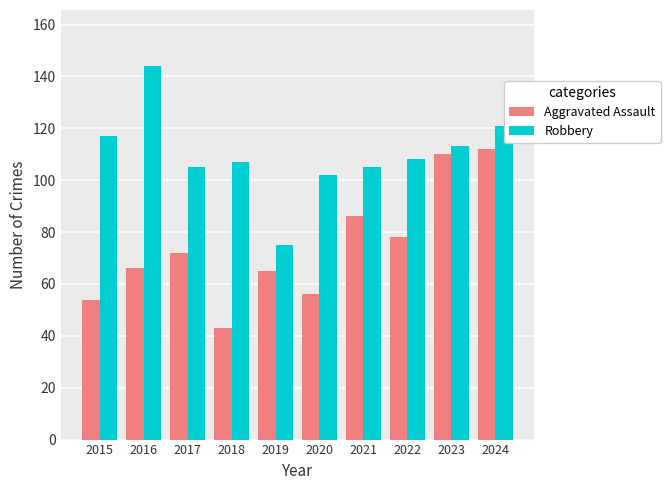

At which category is the sum across all series the highest?

2024